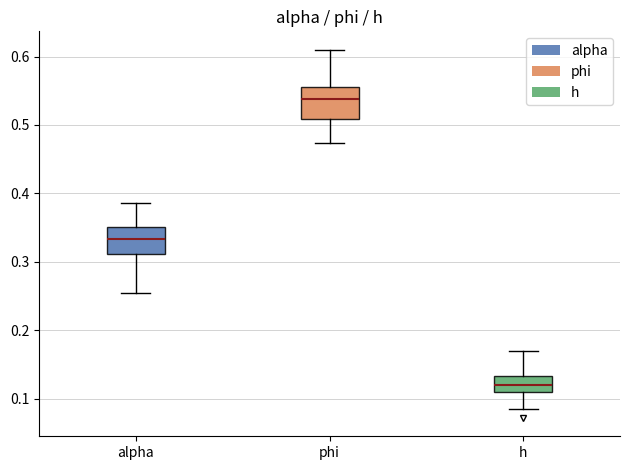

Reading left to right, read every box against the y-axis: the position of its median line, the range the box covers, and the ends of its whiskers. The values are not printed on the chart, so give them approximately, as read against the axis.

alpha: median 0.33, box 0.31 to 0.35, whiskers 0.25 to 0.39
phi: median 0.54, box 0.51 to 0.56, whiskers 0.47 to 0.61
h: median 0.12, box 0.11 to 0.13, whiskers 0.09 to 0.17